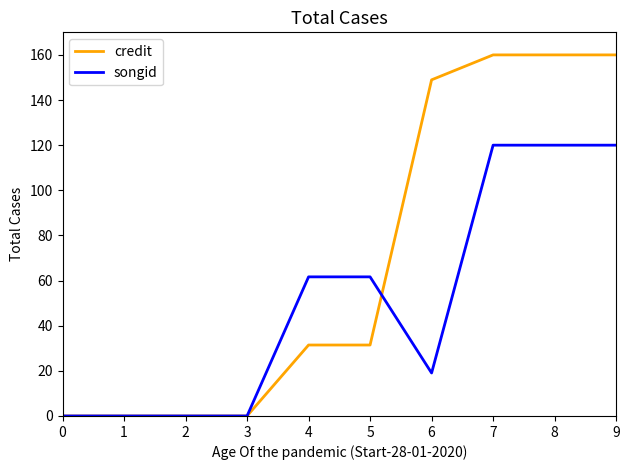

Is the value of songid at 5 greater than the value of credit at 8?

No